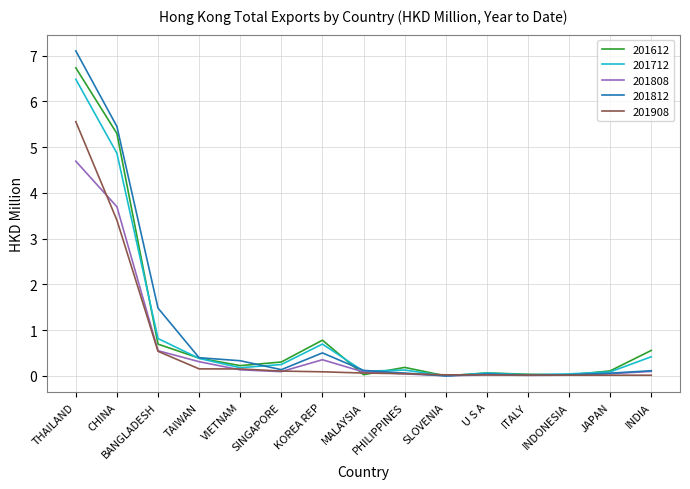

True or false: 201712 has more than 1 interior local peaks.

True